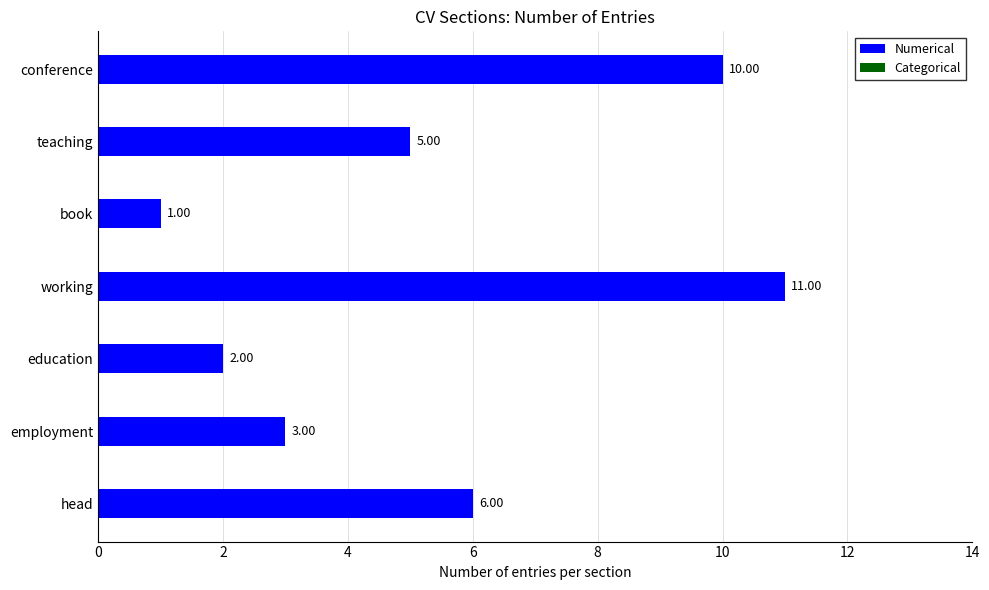

Which label corresponds to the largest value in the chart?

working